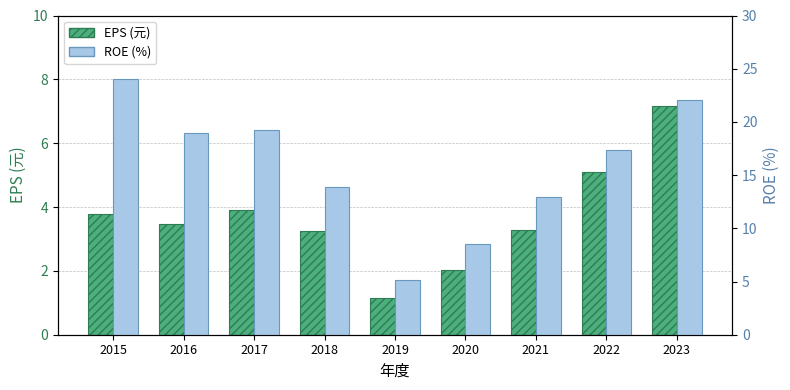

At which label does EPS (元) reach its peak?

2023